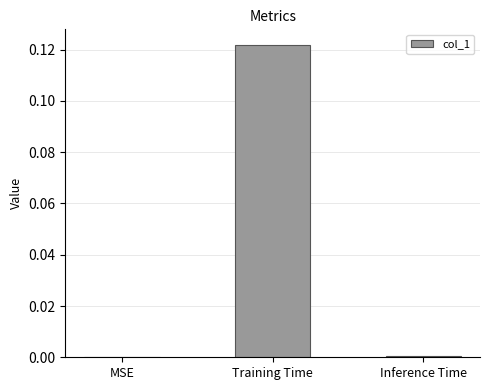

Which category has the highest value across all series?

Training Time